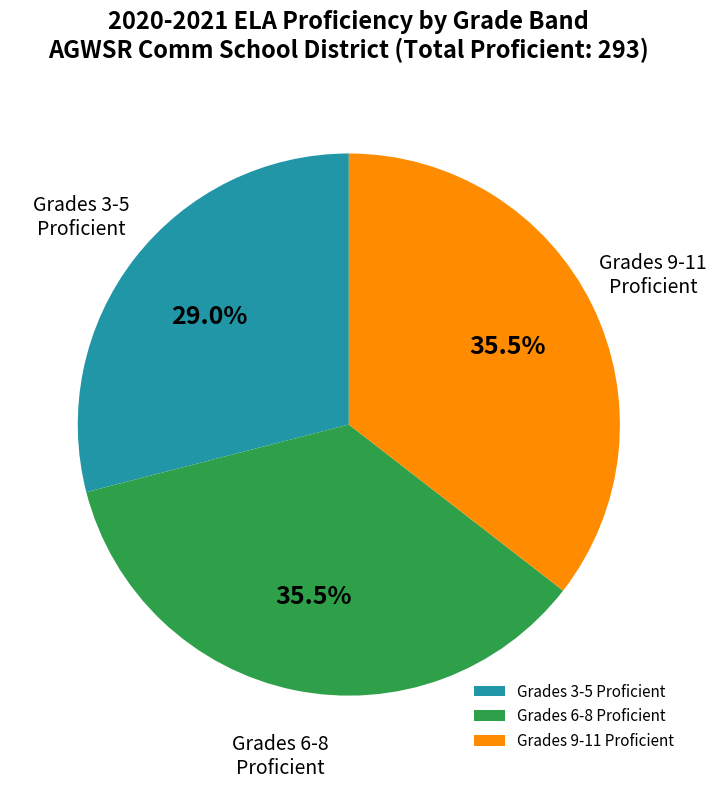

How many slices are in this pie chart?

3